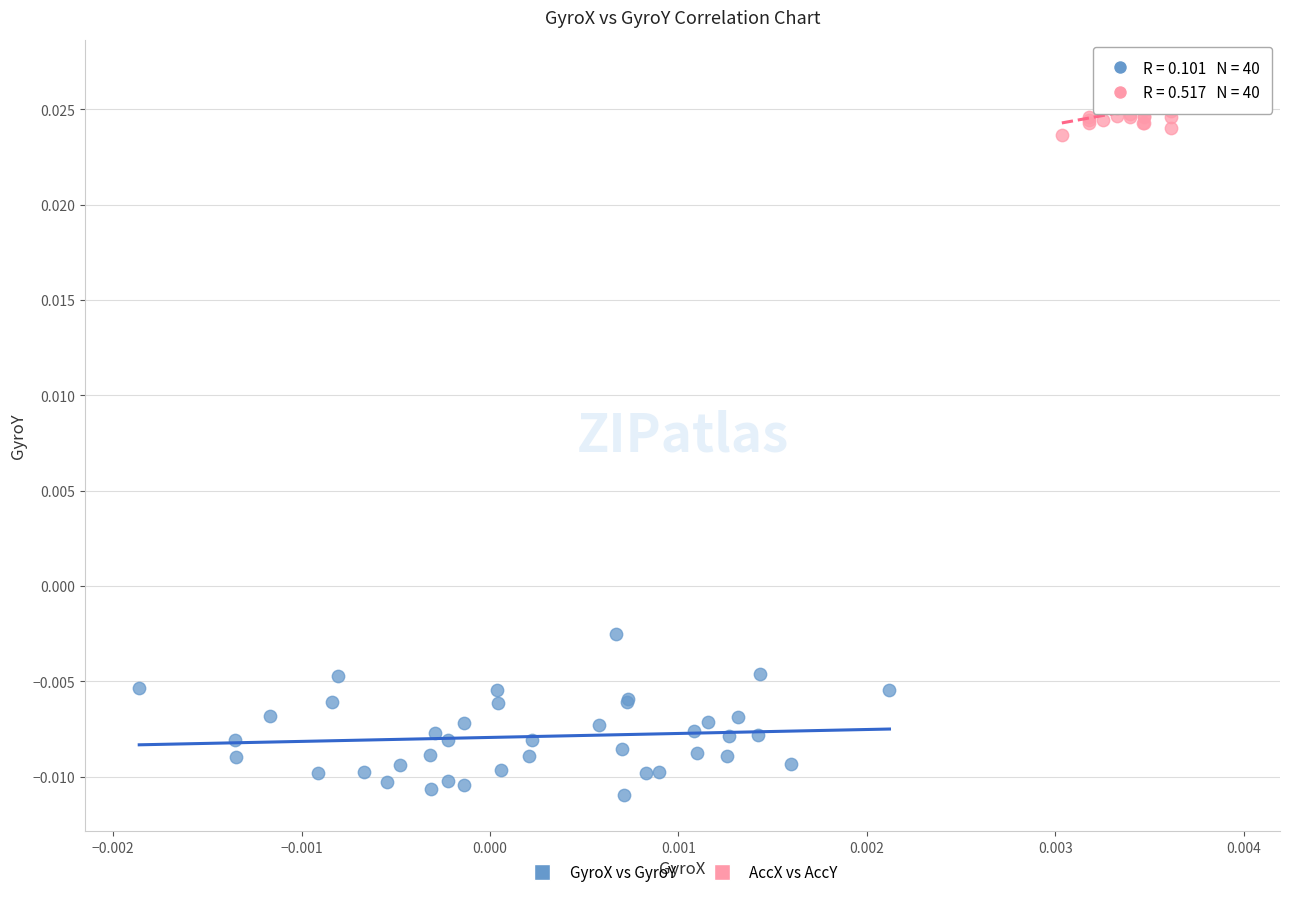

Which series contains the highest Y value?

AccX vs AccY